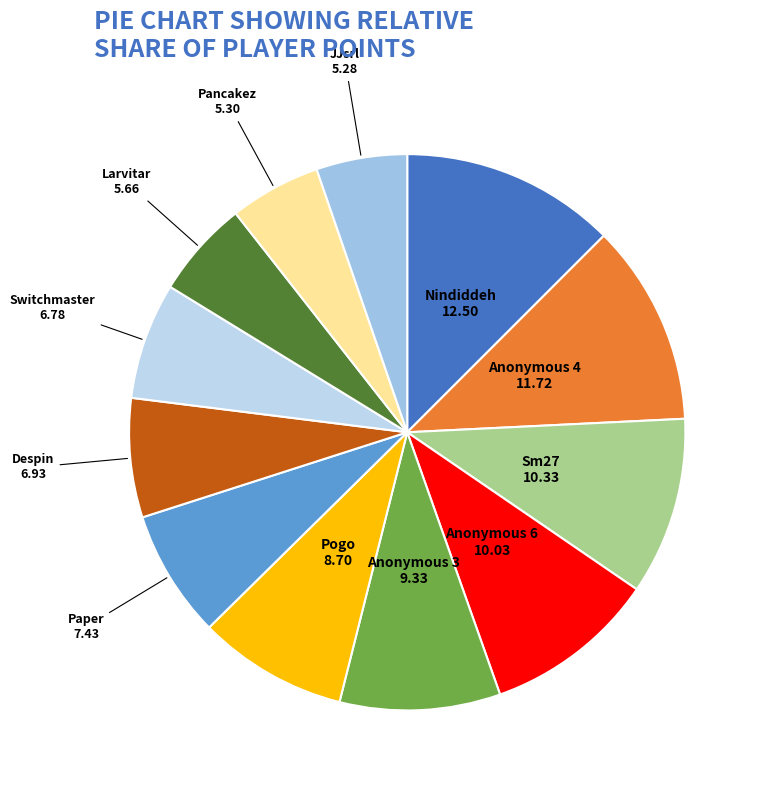

What is the ratio of the value at Pogo to the value at Anonymous 6?

0.9